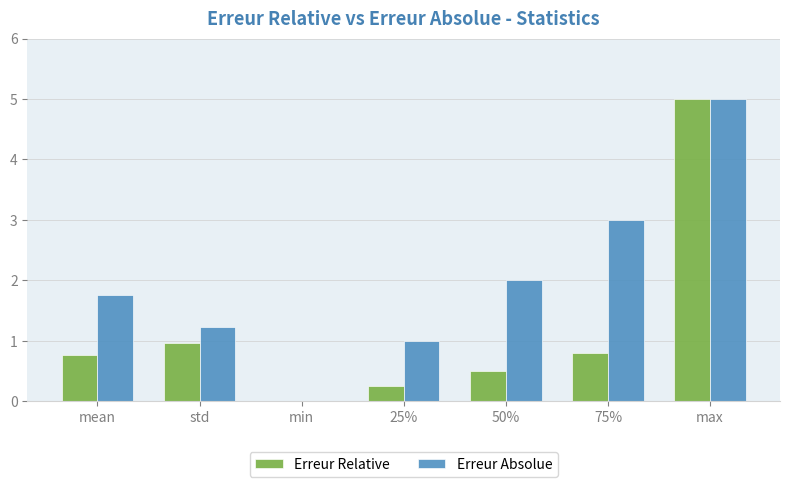

What is the total value across all series at 50%?

2.5